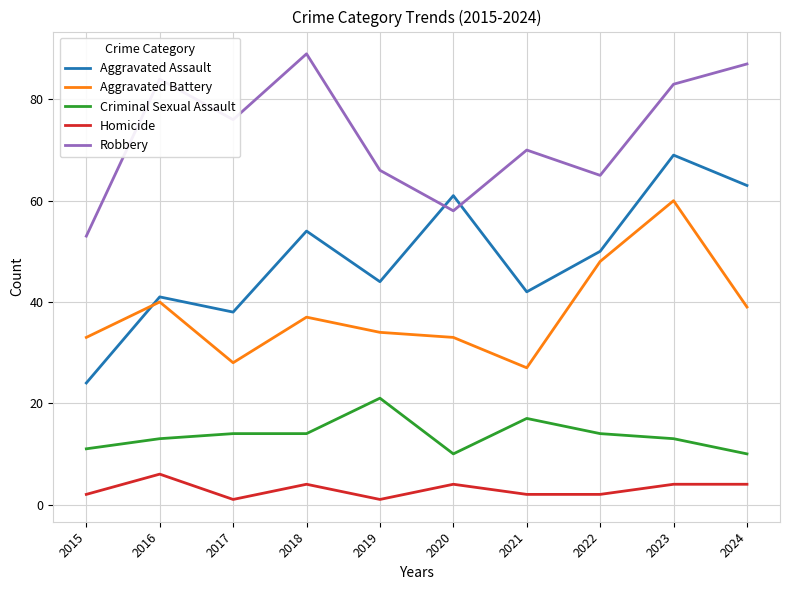

At which category is the sum across all series the highest?

2023